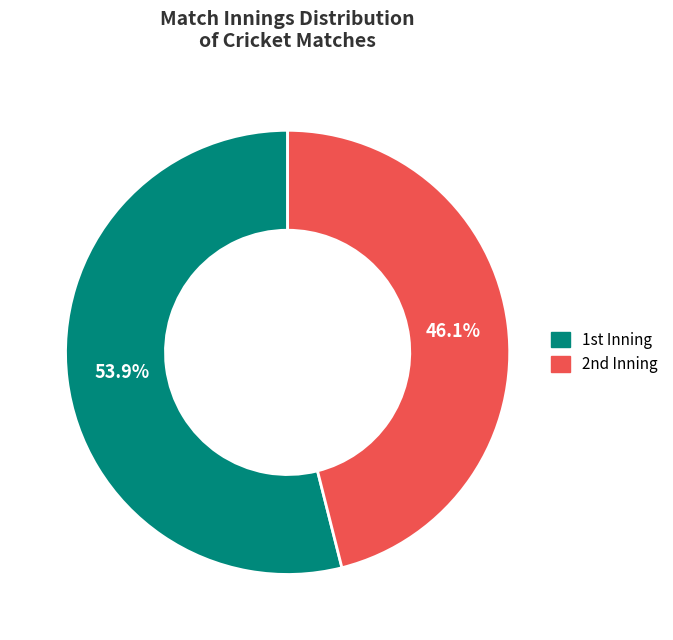

To the nearest percent, what is the average slice percentage?

50%